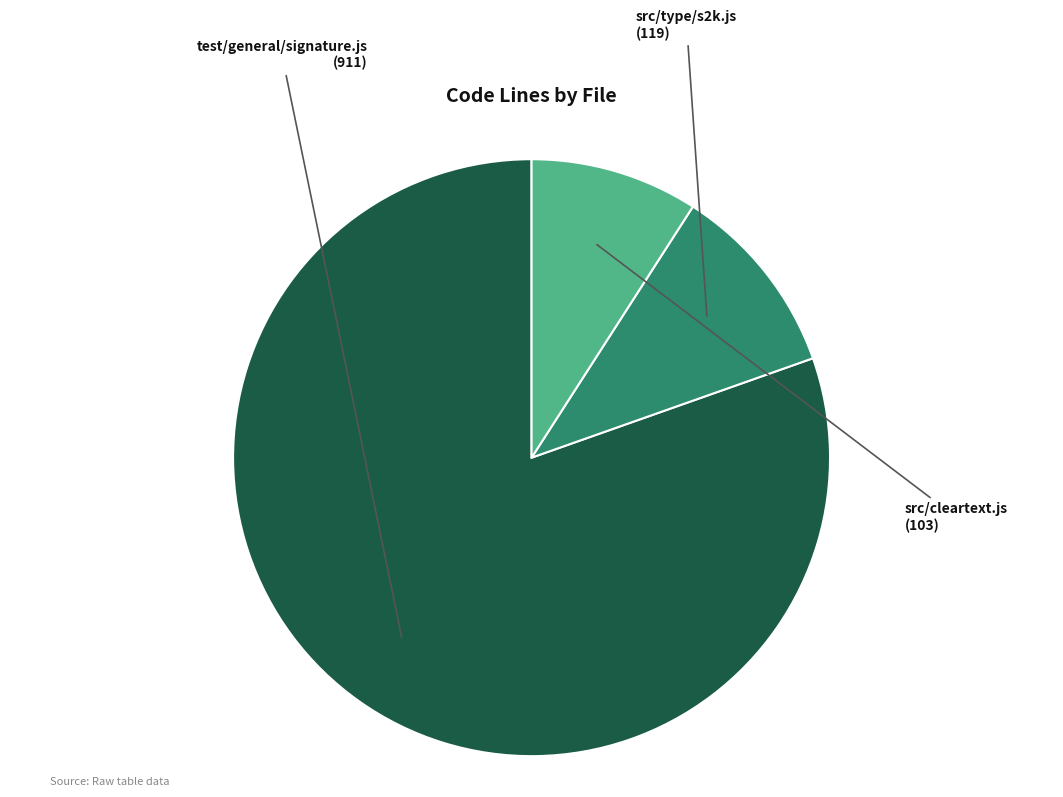

What percentage is the test/general/signature.js slice, to the nearest percent?

80%